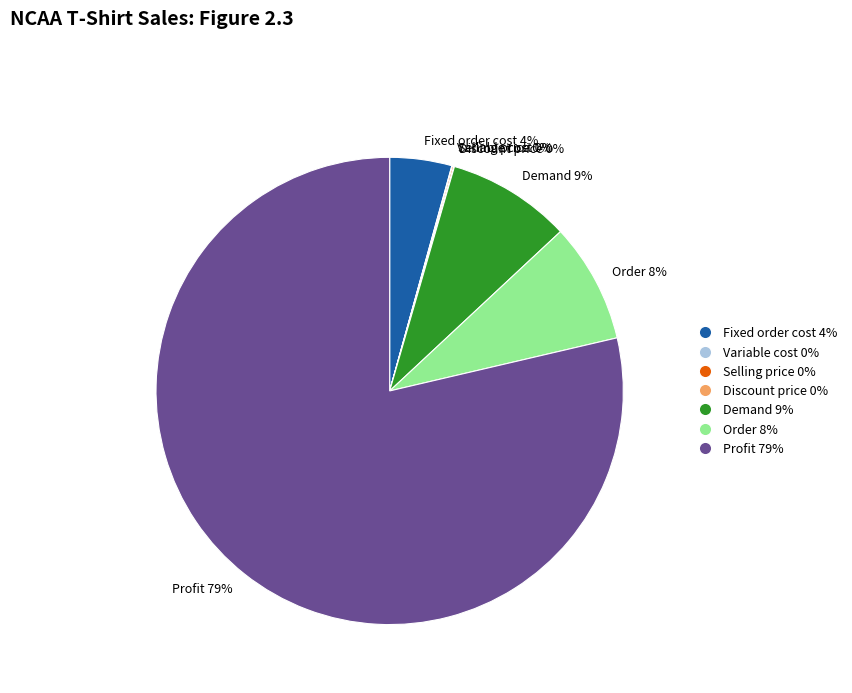

Which slice is the largest?

Profit